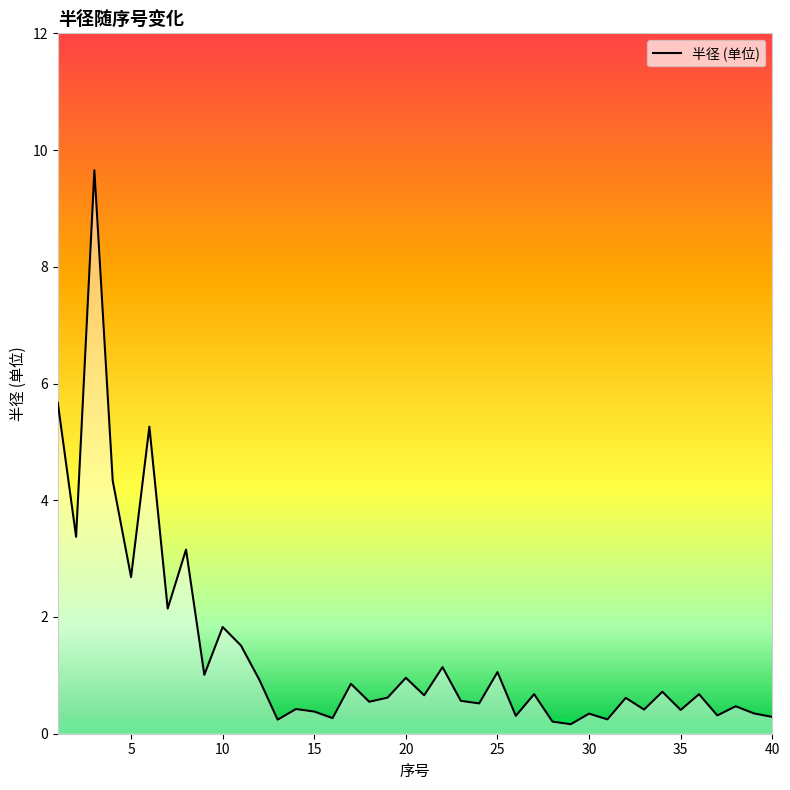

What is the minimum value shown in the chart?

0.2